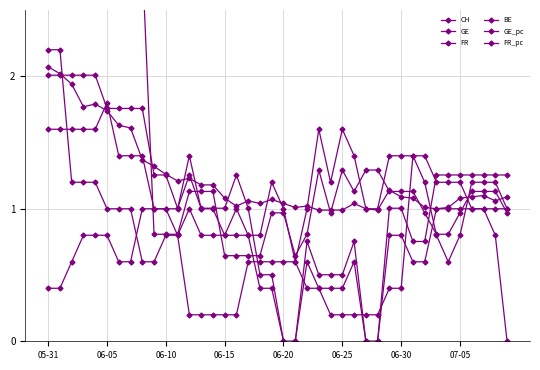

What is the spread (max minus min) of values at 06-20?

1.0